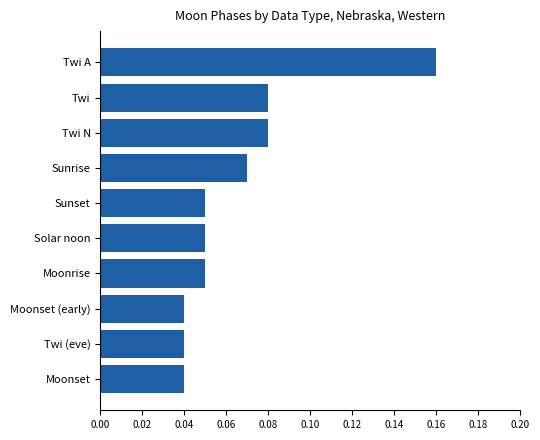

The chart shows a value of 0.0 at Sunset. True or false?

False